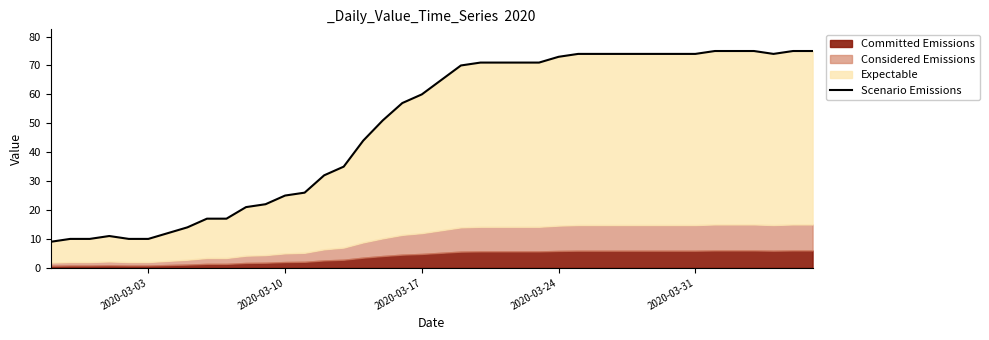

How many lines are shown in the chart?

1